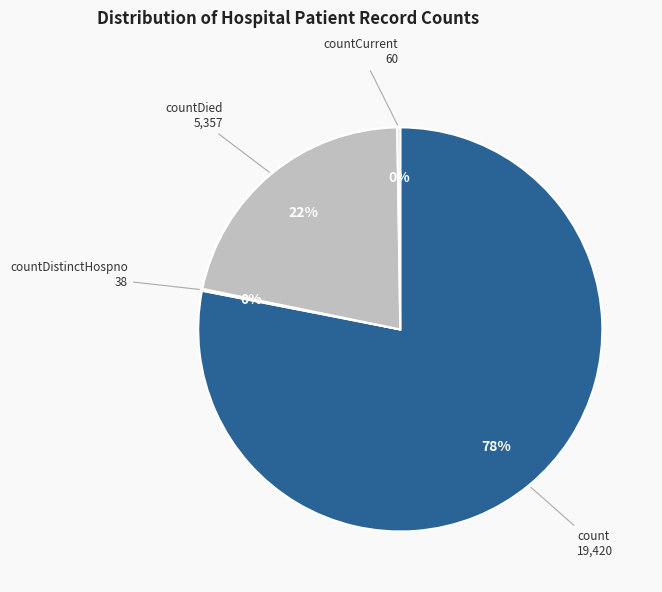

What is the majority slice?

count